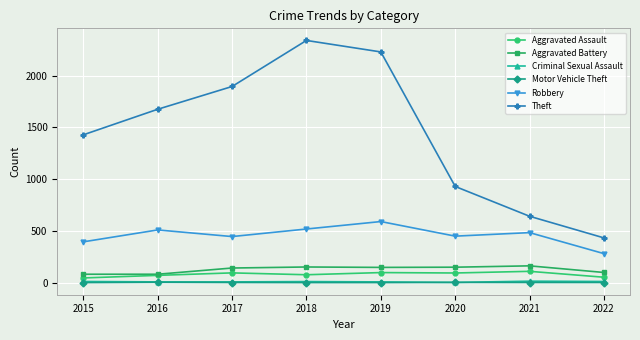

What is the spread (max minus min) of values at 2018?

2340